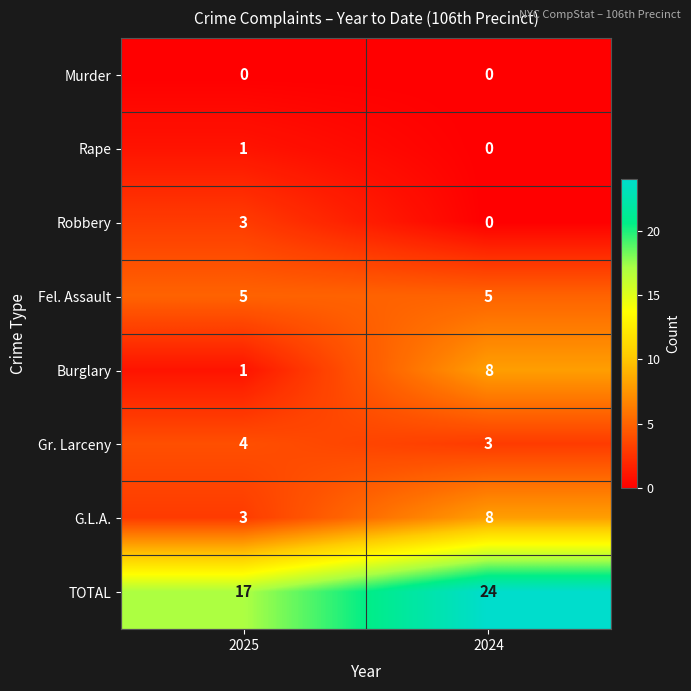

Count the number of data series in this chart.

8